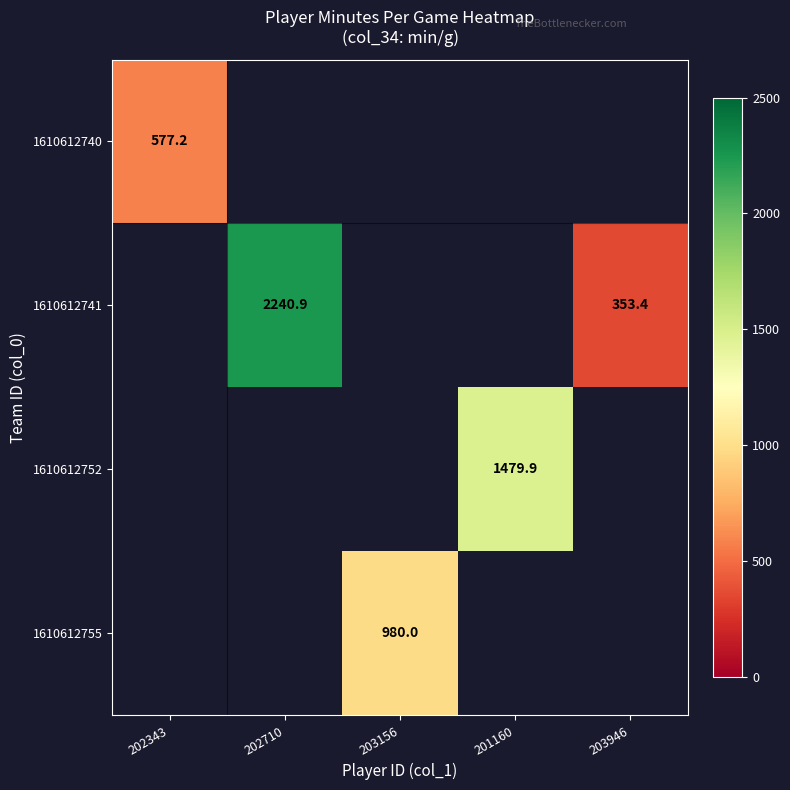

Which label corresponds to the largest value in the chart?

202710